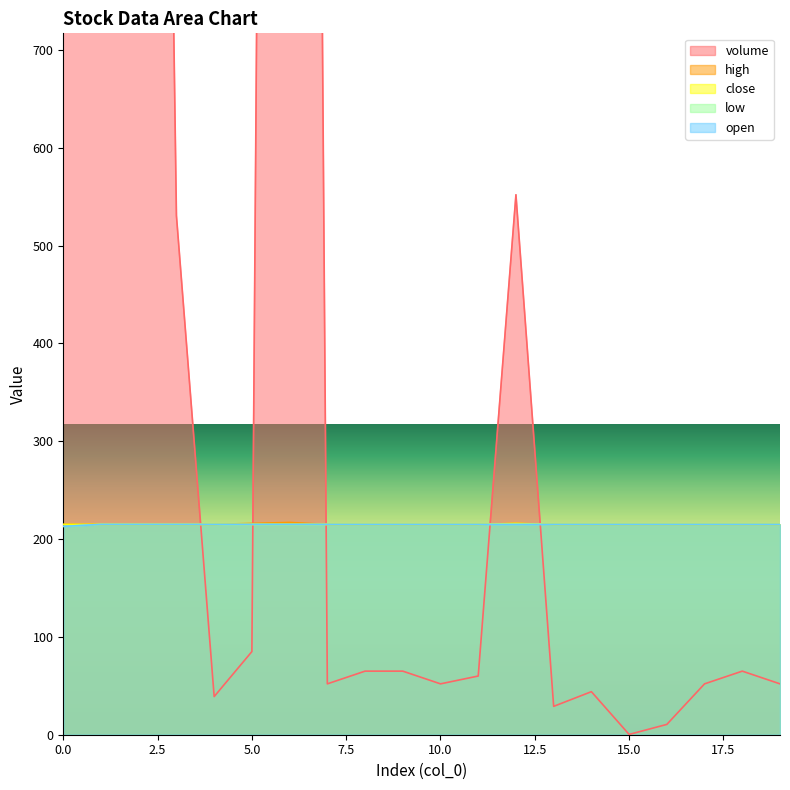

Is the value of volume at 15 greater than the value of open at 15?

No